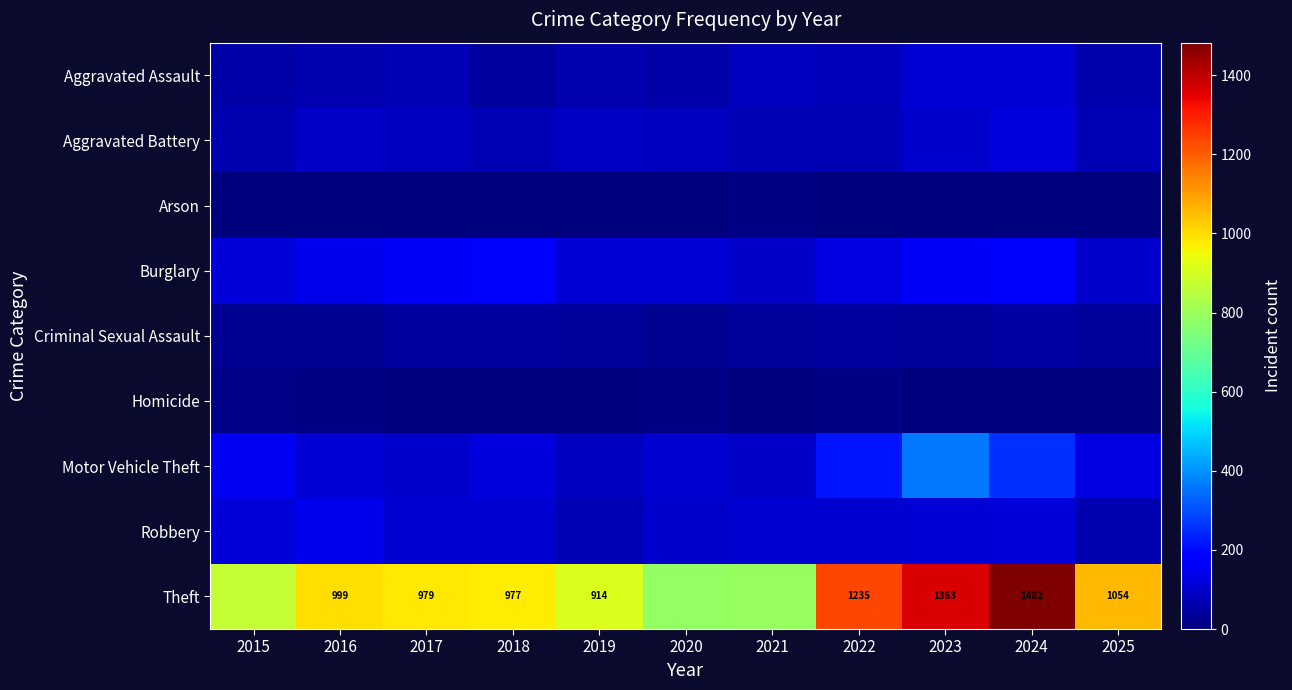

What is the total value across all series at 2025?

1528